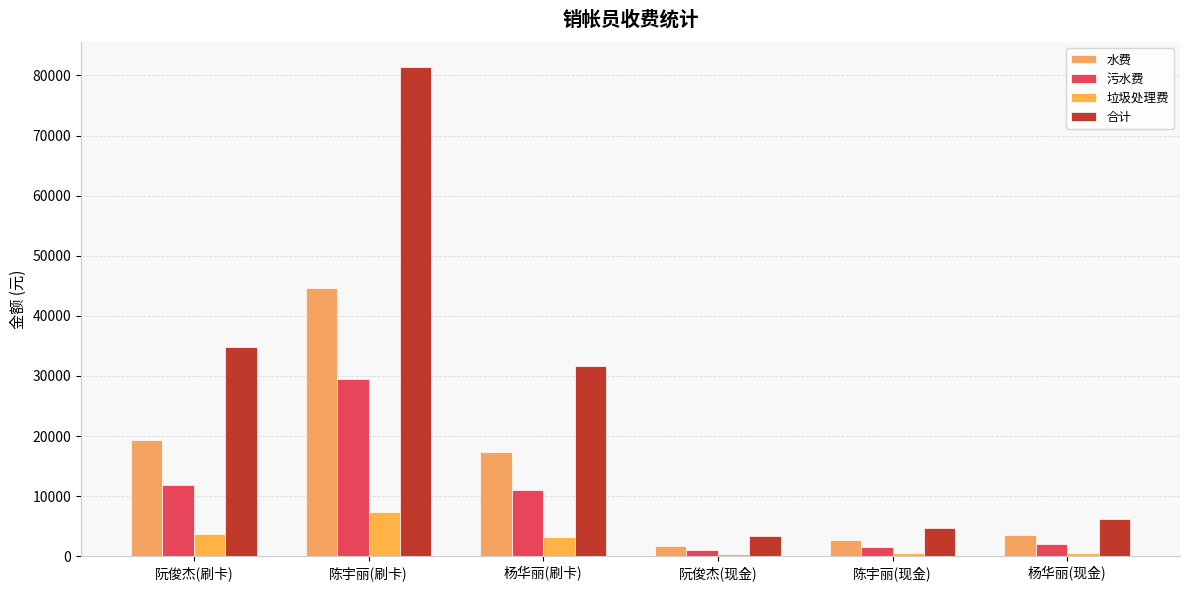

What position from the left is 陈宇丽(现金)?

5